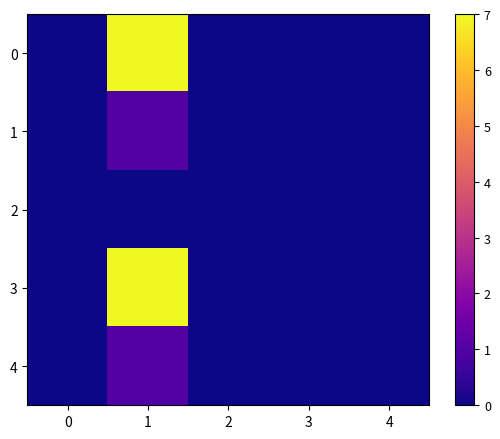

Between 2 and 4, which is larger?

2